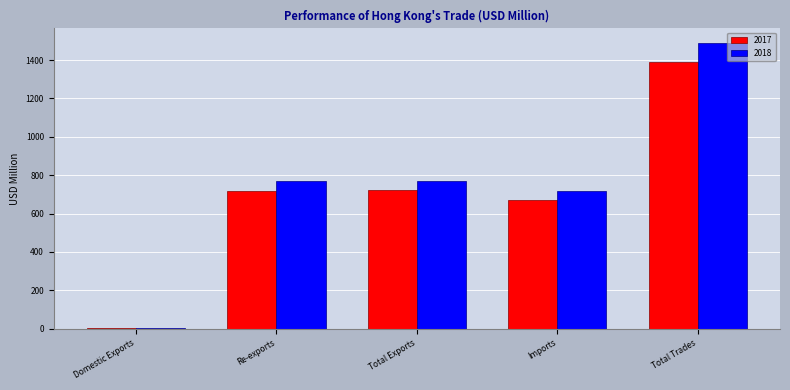

Does the chart contain stacked bars?

No